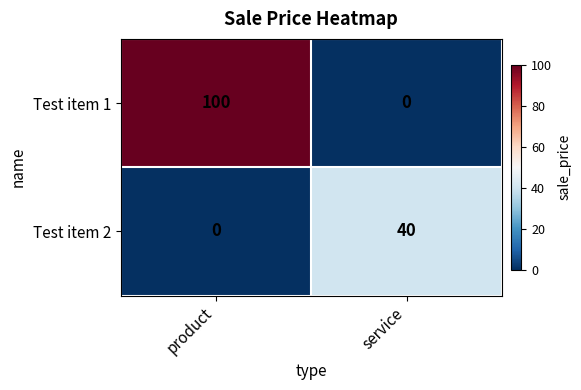

The value of Test item 1 at product is 141. True or false?

False